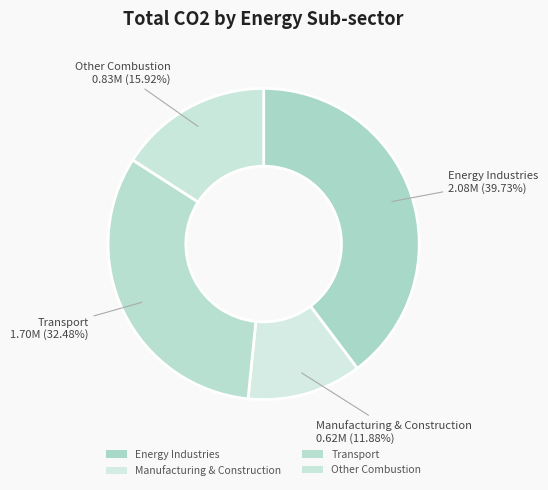

The Other Combustion slice represents 6% of the pie. True or false?

False